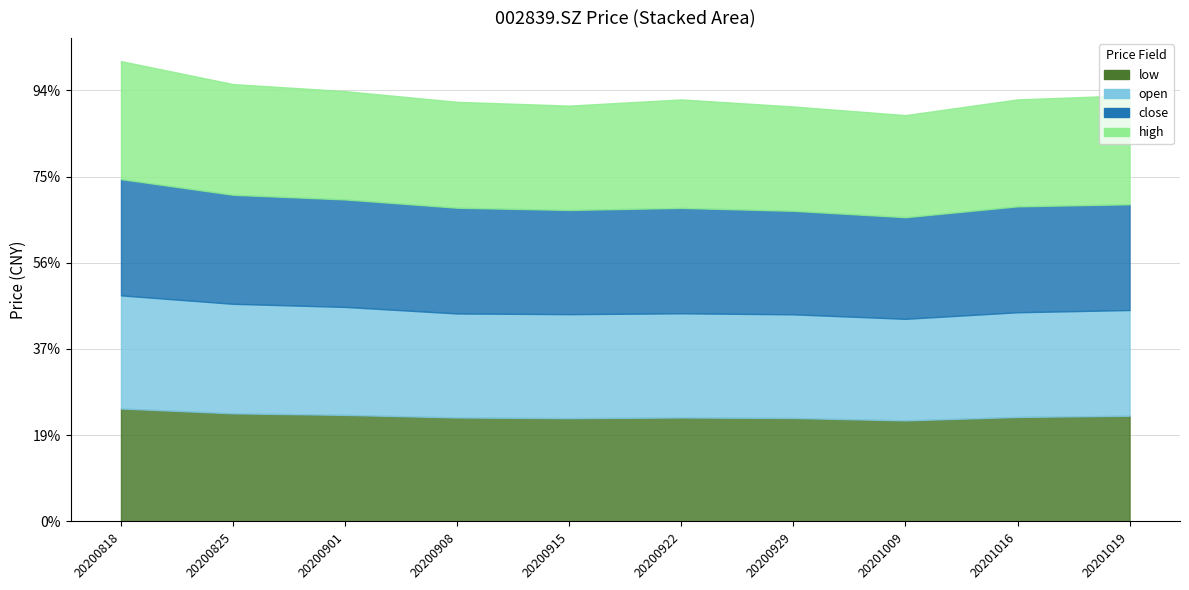

Reading left to right, list all the values displayed in this chart.

open: 20200818=6.6	20200825=6.3	20200901=6.3	20200908=6.0	20200915=6.0	20200922=6.0	20200929=6.0	20201009=5.9	20201016=6.1	20201019=6.1
close: 20200818=6.7	20200825=6.3	20200901=6.2	20200908=6.1	20200915=6.0	20200922=6.1	20200929=6.0	20201009=5.9	20201016=6.1	20201019=6.1
high: 20200818=6.8	20200825=6.4	20200901=6.3	20200908=6.1	20200915=6.0	20200922=6.3	20200929=6.0	20201009=5.9	20201016=6.2	20201019=6.3
low: 20200818=6.5	20200825=6.3	20200901=6.2	20200908=6.0	20200915=6.0	20200922=6.0	20200929=6.0	20201009=5.9	20201016=6.1	20201019=6.1